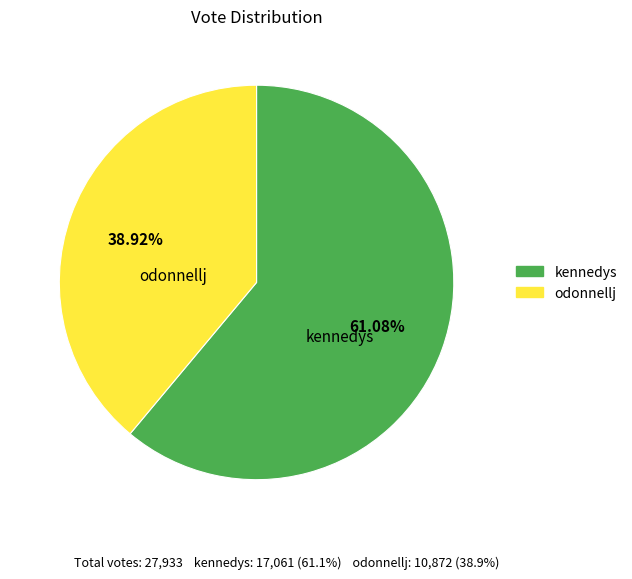

The kennedys slice represents 51% of the pie. True or false?

False